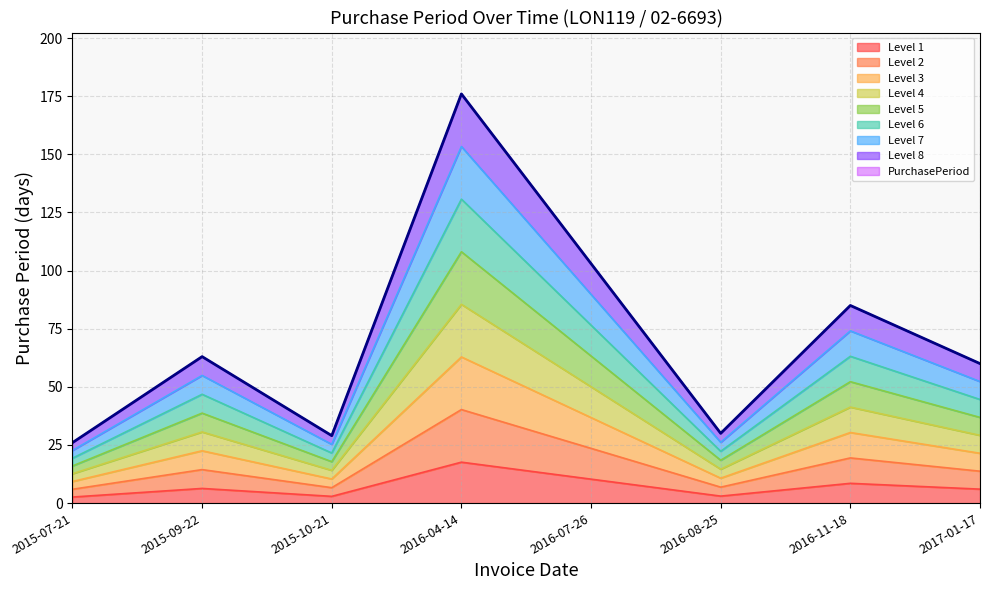

What is the approximate value at 2016-04-14, to the nearest 5?

175